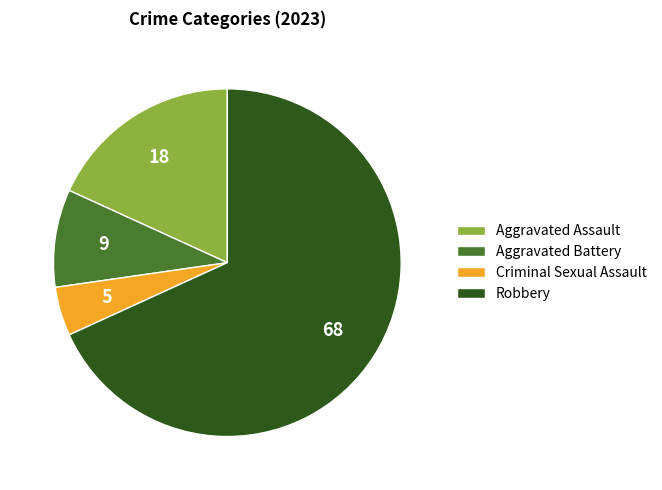

Is Aggravated Assault the majority of the pie?

No